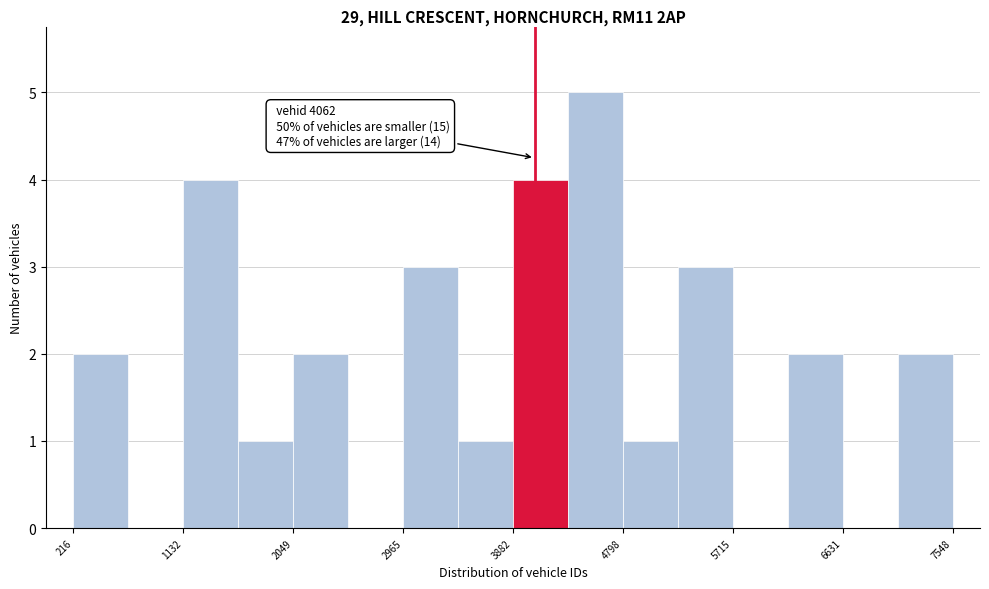

Which range on the x-axis has the tallest bar?

4300 to 4800